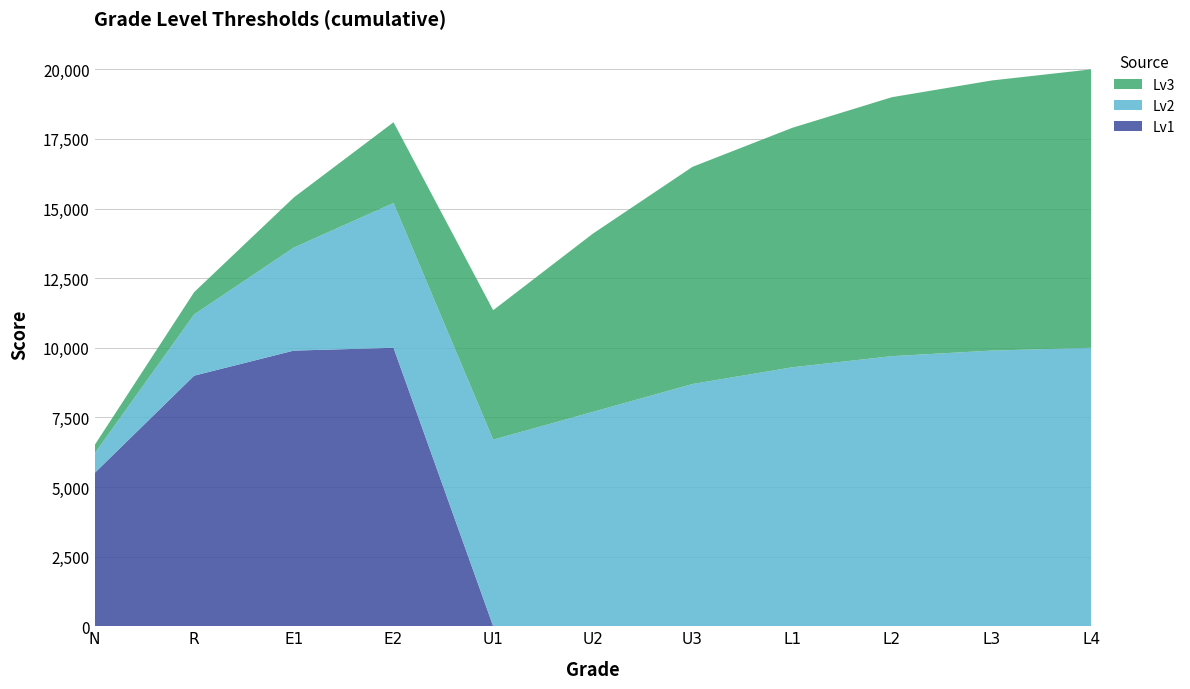

Reading left to right, extract all data points from this chart.

Lv1: N=5500	R=9000	E1=9900	E2=10000	U1=0	U2=0	U3=0	L1=0	L2=0	L3=0	L4=0
Lv2: N=700	R=2200	E1=3700	E2=5200	U1=6700	U2=7700	U3=8700	L1=9300	L2=9700	L3=9900	L4=10000
Lv3: N=300	R=800	E1=1800	E2=2900	U1=4650	U2=6400	U3=7800	L1=8600	L2=9300	L3=9700	L4=10000